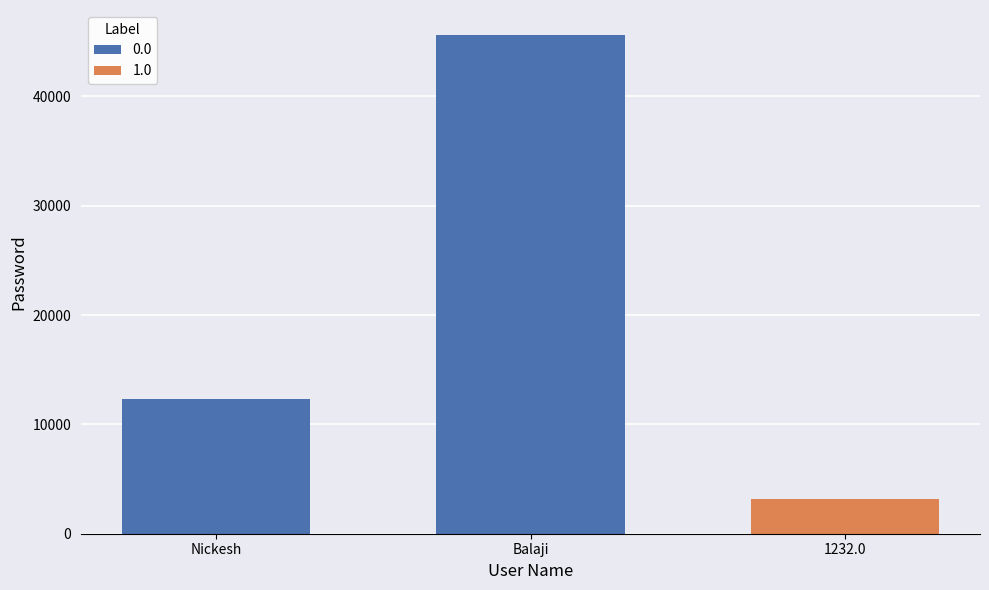

What position from the left is Nickesh?

1